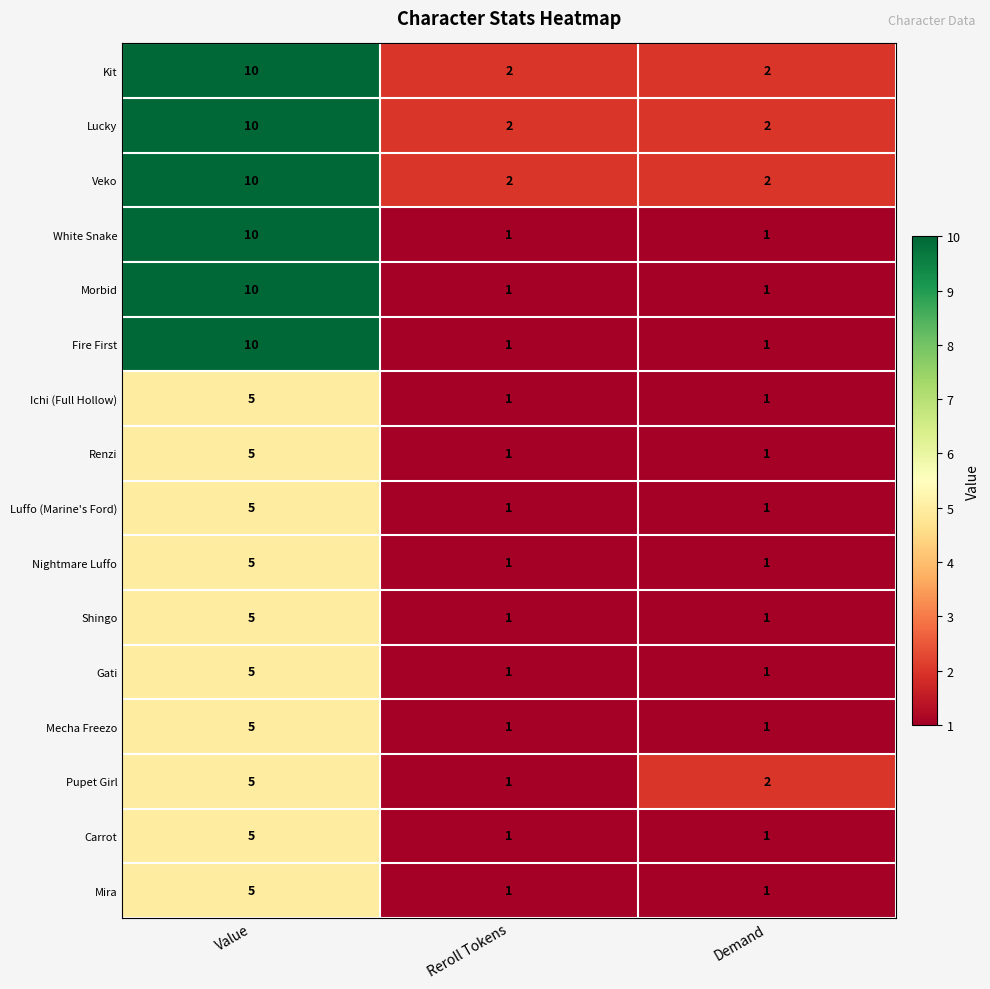

Which category has the highest value across all series?

Value